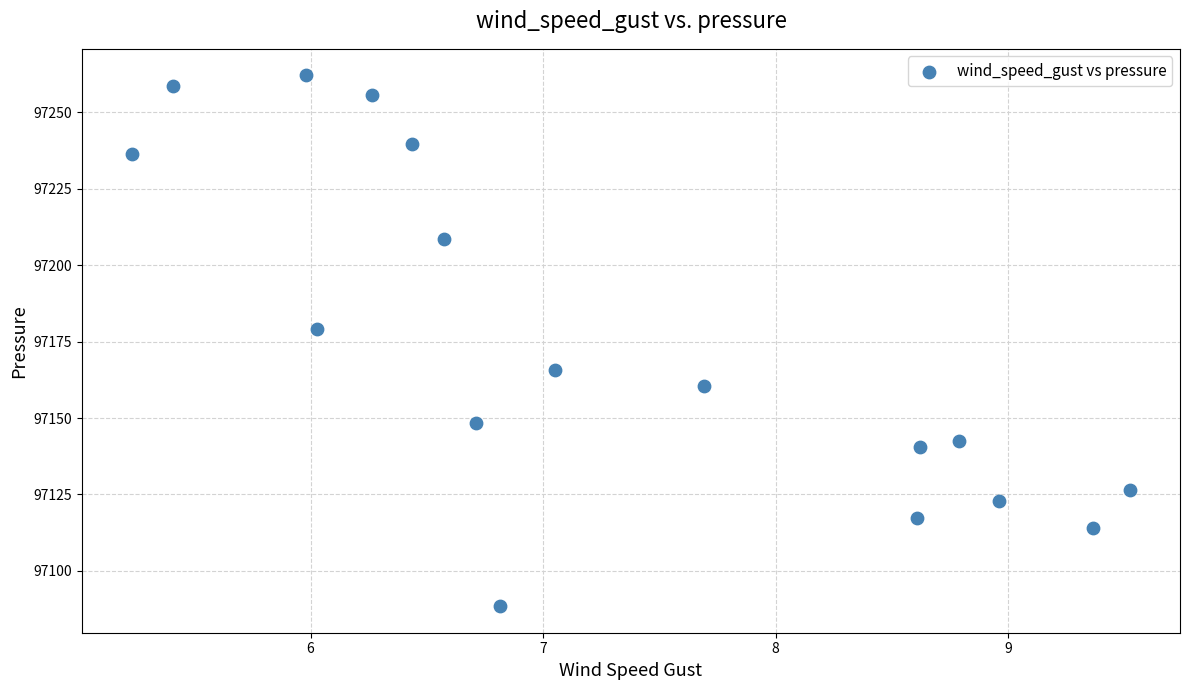

What Y value in the scatter plot is closest to 97175?

97179.2